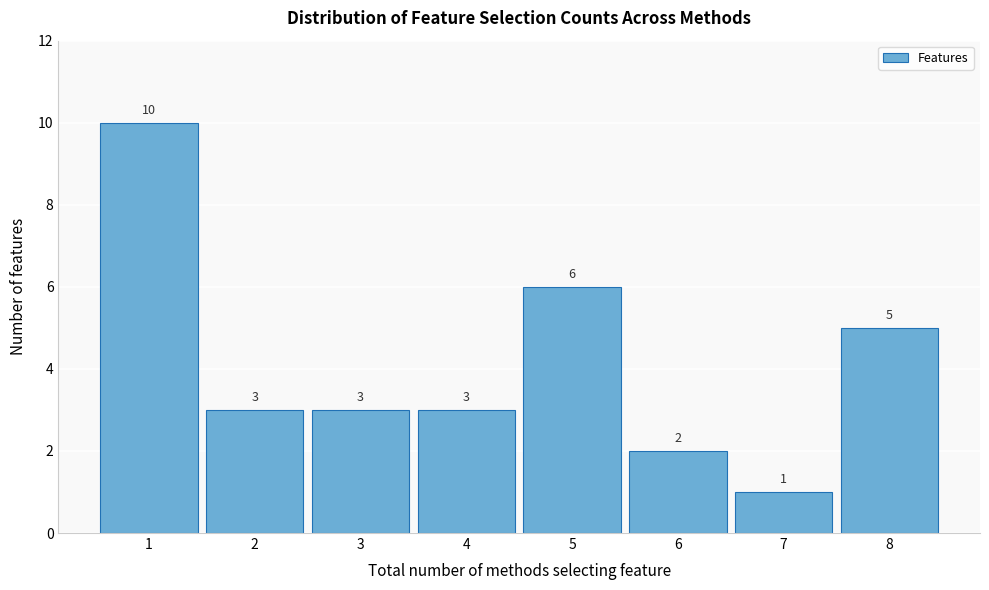

Over which range of the x-axis is the bar tallest?

0.5 to 1.5